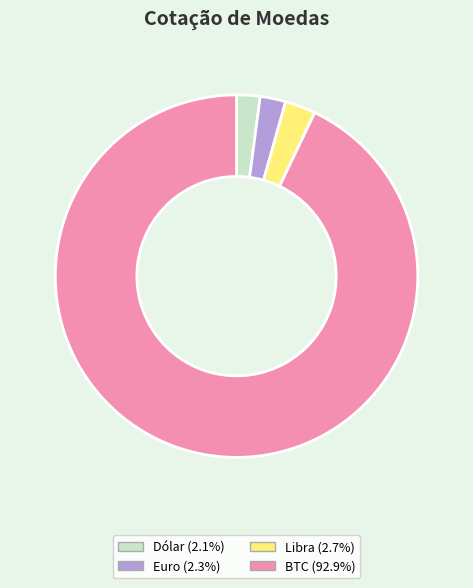

Is there a majority slice in this chart?

Yes